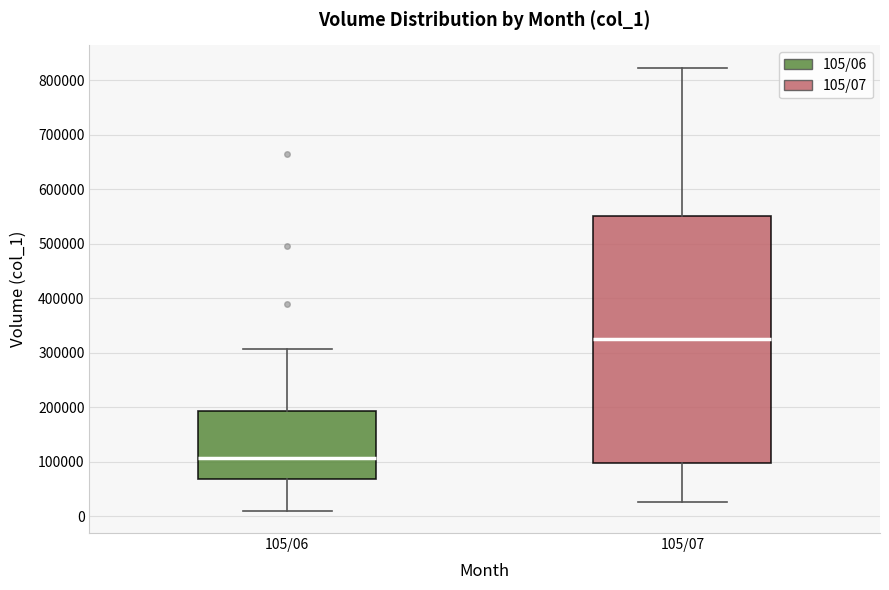

Reading left to right, transcribe this box plot: for each box, give where its median line is, the range the box spans, and where its two whiskers end, as read against the y-axis. The values are not printed on the chart, so give them approximately, as read against the axis.

105/06: median 110000, box 70000 to 190000, whiskers 10000 to 310000
105/07: median 330000, box 100000 to 550000, whiskers 30000 to 820000